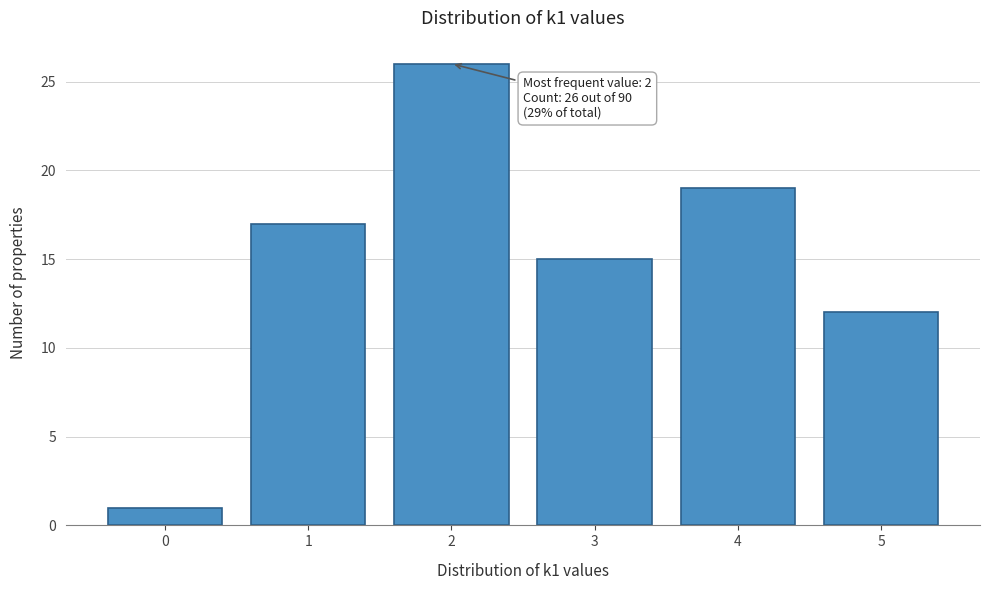

Reading left to right, what are all the values shown in this chart?

1	17	26	15	19	12